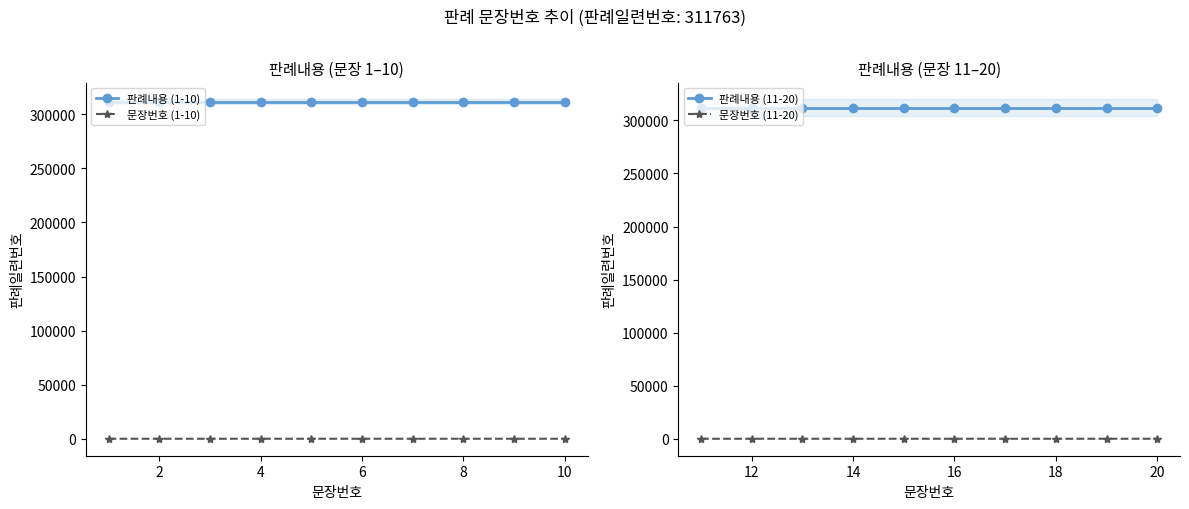

What are all the series names shown in the legend?

판례내용 (1-10), 문장번호 (1-10), 판례내용 (11-20), 문장번호 (11-20)